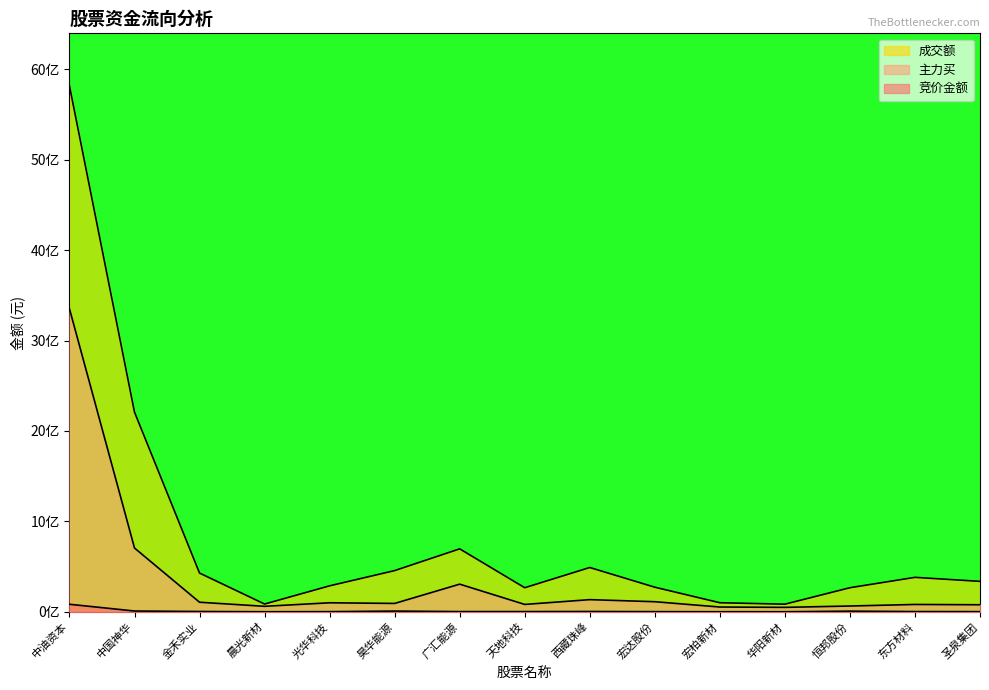

True or false: 主力买 and 成交额 intersect in this chart.

False